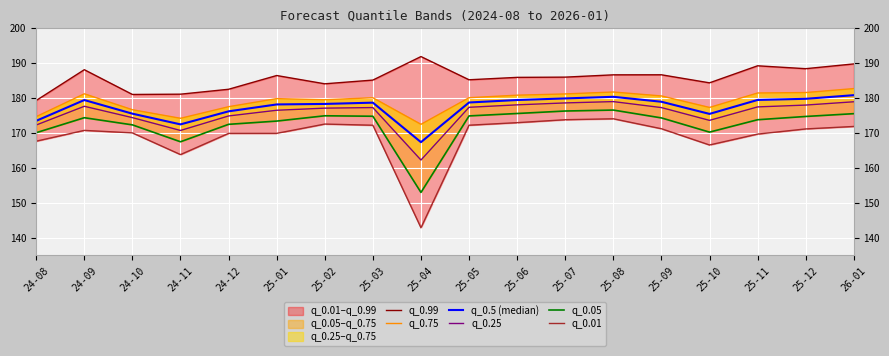

True or false: q_0.05 and q_0.5 (median) intersect in this chart.

False